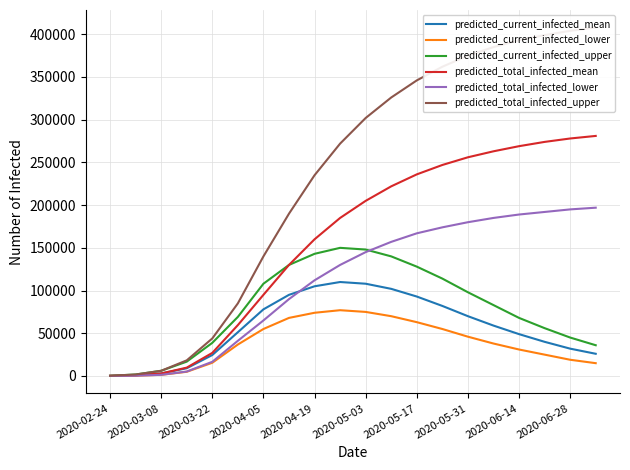

How many values in the predicted_current_infected_mean series are below 59000?

10